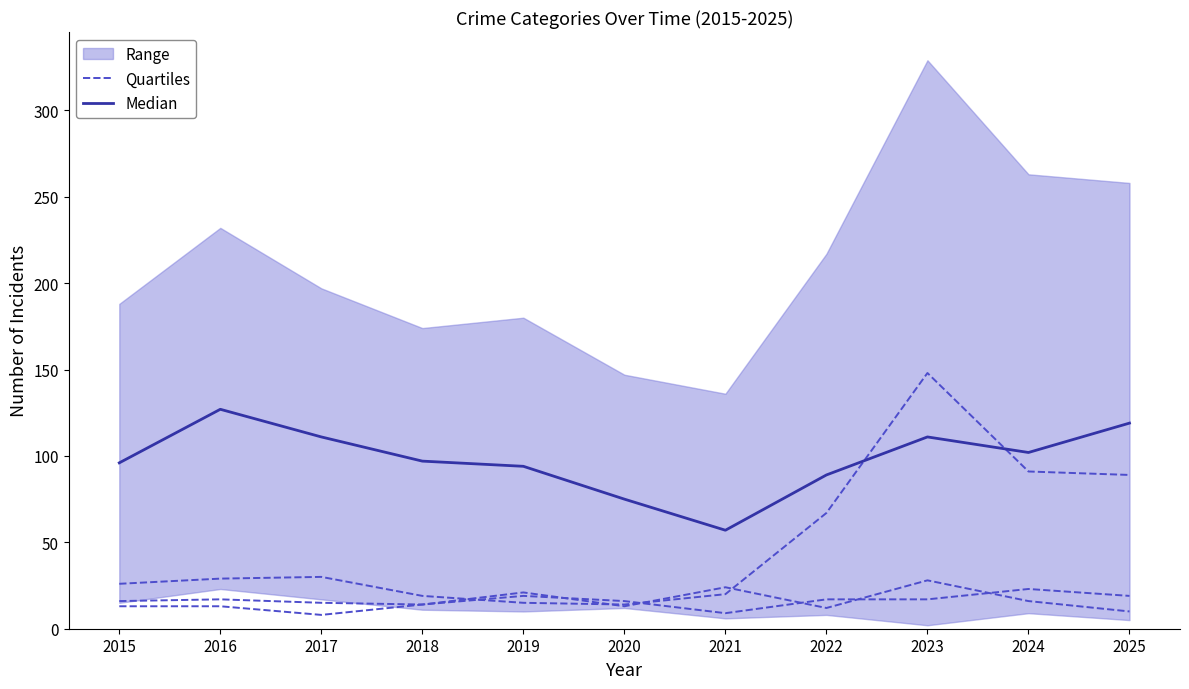

True or false: Quartiles and Median cross at least once.

False